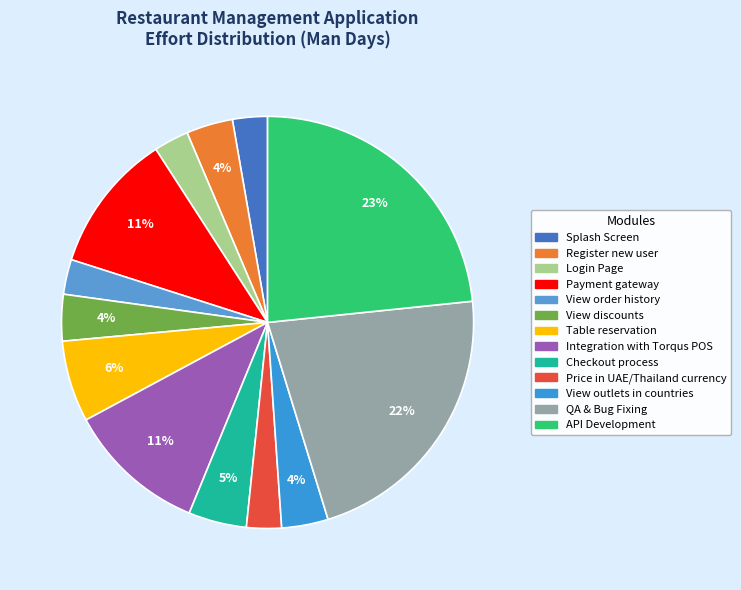

Count the number of slices in the pie.

13